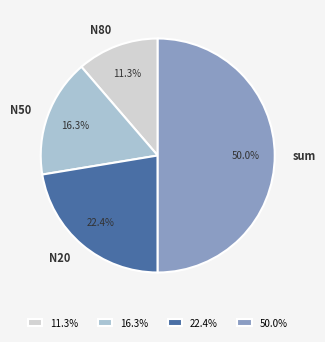

Is N50 the majority of the pie?

No